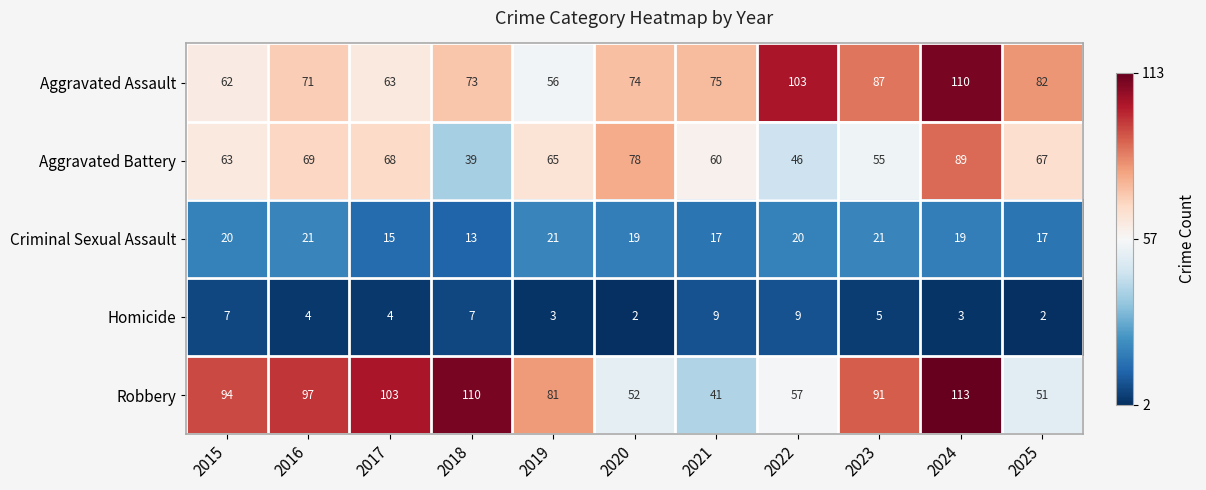

What is the average value of the Criminal Sexual Assault series?

18